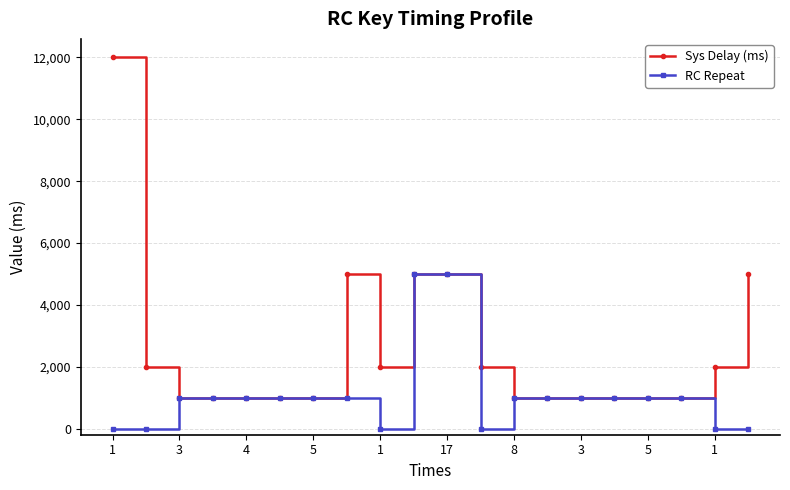

Which series has the largest range (max minus min)?

Sys Delay (ms)